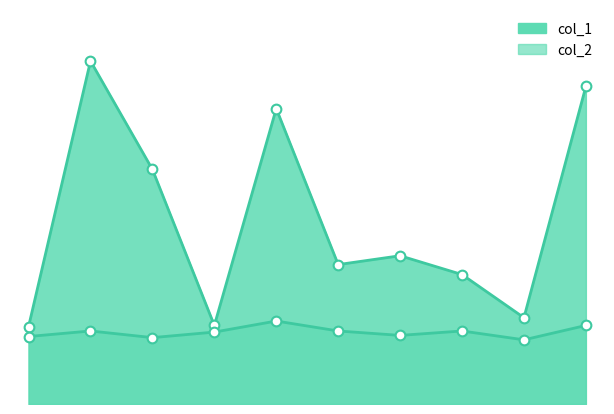

The col_2 series shows 66 at 66. True or false?

True